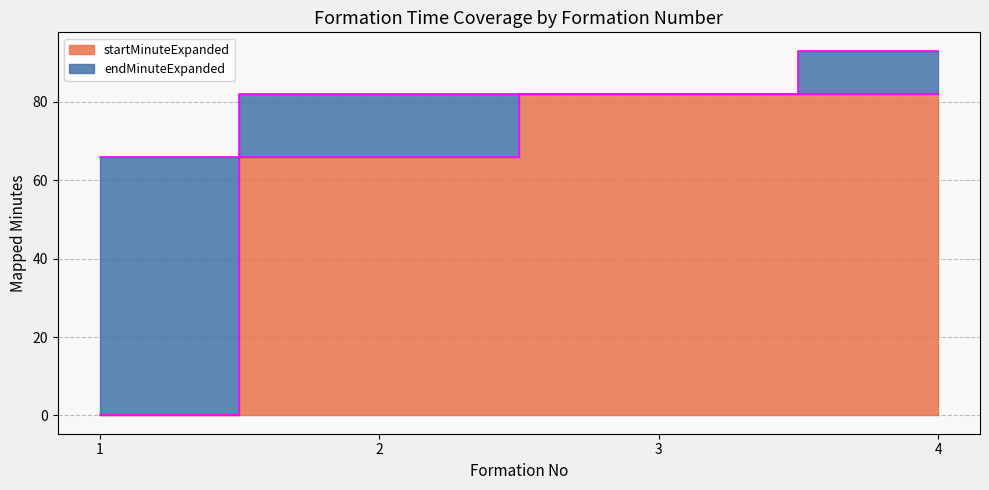

What is the average value of the endMinuteExpanded series?

81